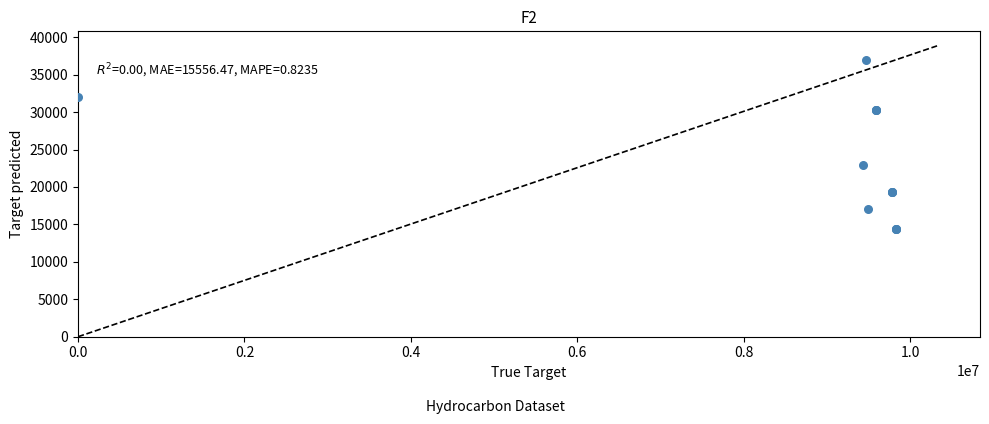

What Y value in the scatter plot is closest to 25666?

23000